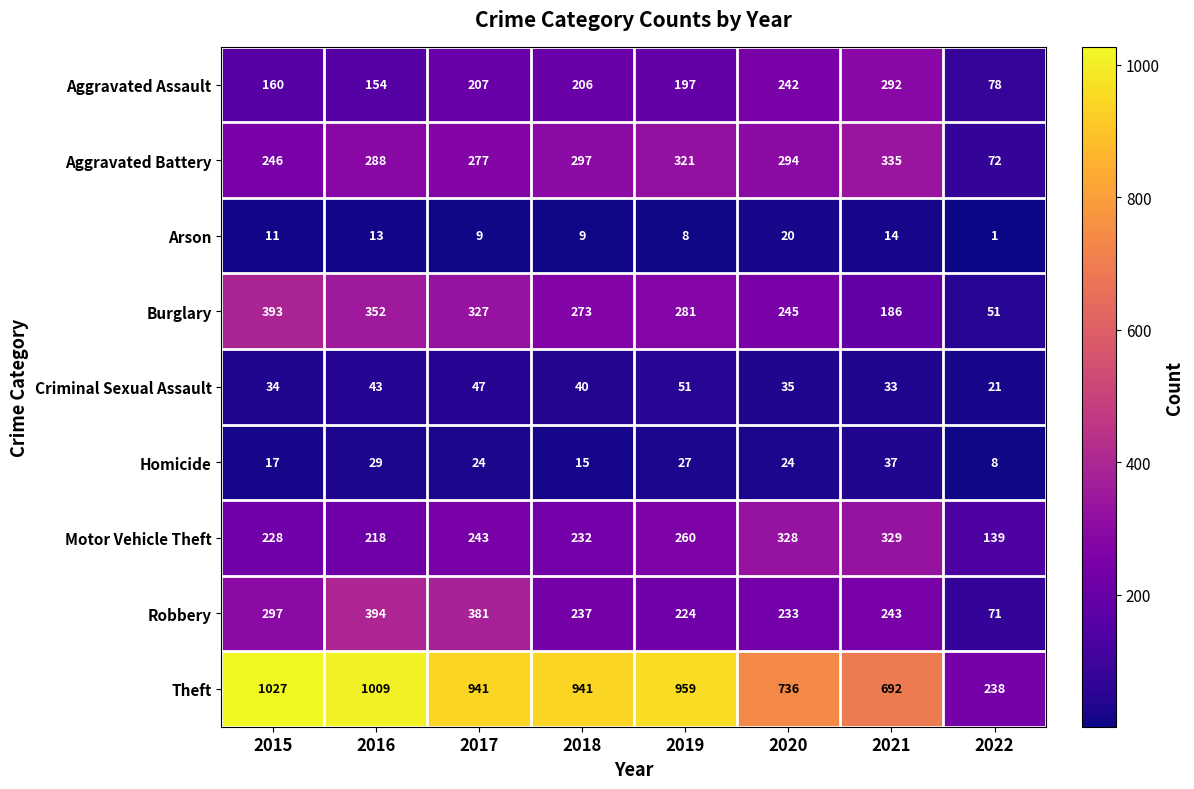

True or false: Motor Vehicle Theft has a value of 101 at 2016.

False